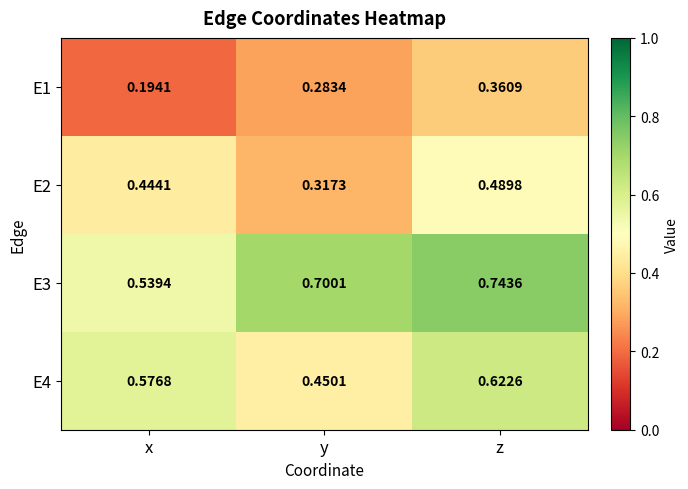

At which category is the sum across all series the highest?

z